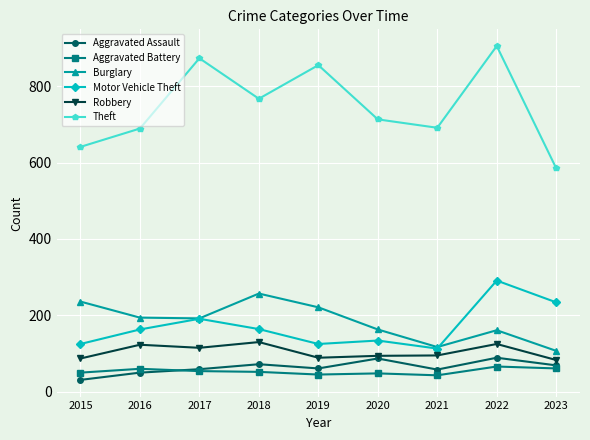

What is the spread (max minus min) of values at 2020?

665